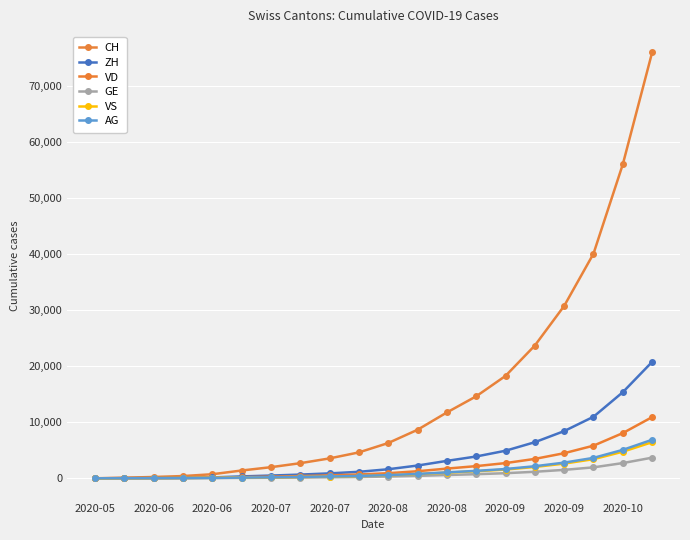

How many values in the VS series are below 535?

10